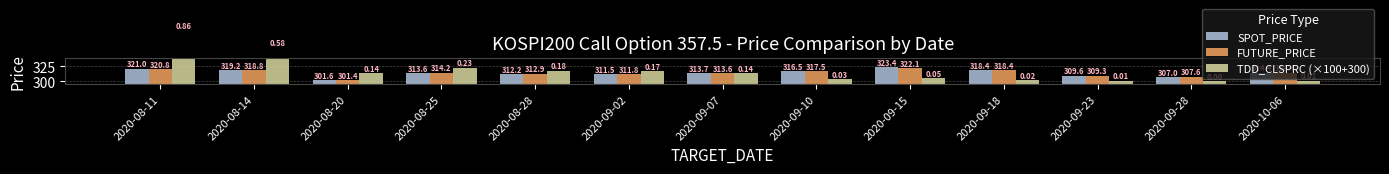

How many bars are there in total?

39